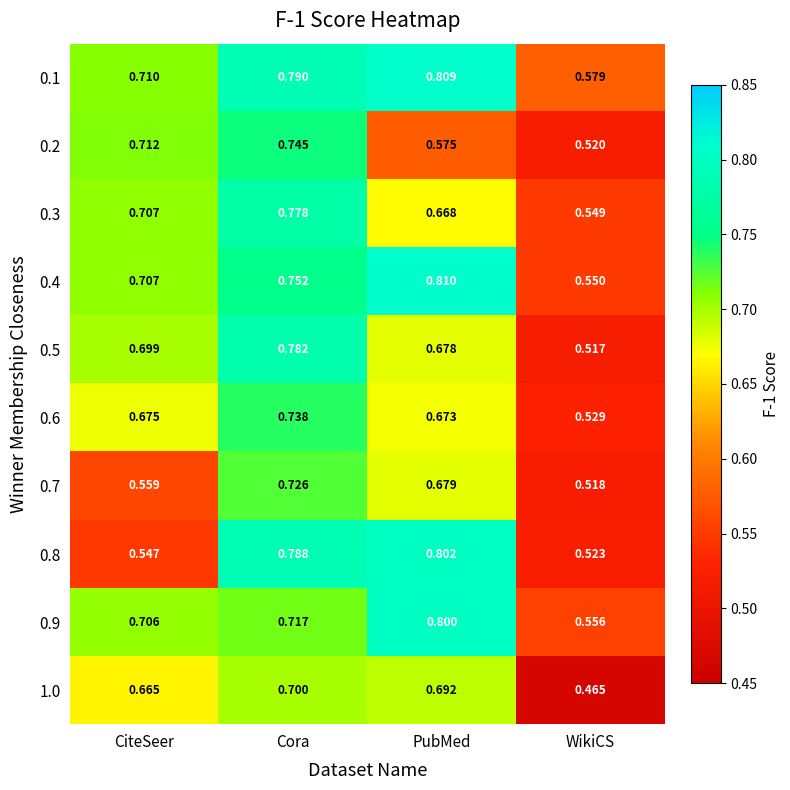

Which category has the highest value in the 0.7 series?

Cora